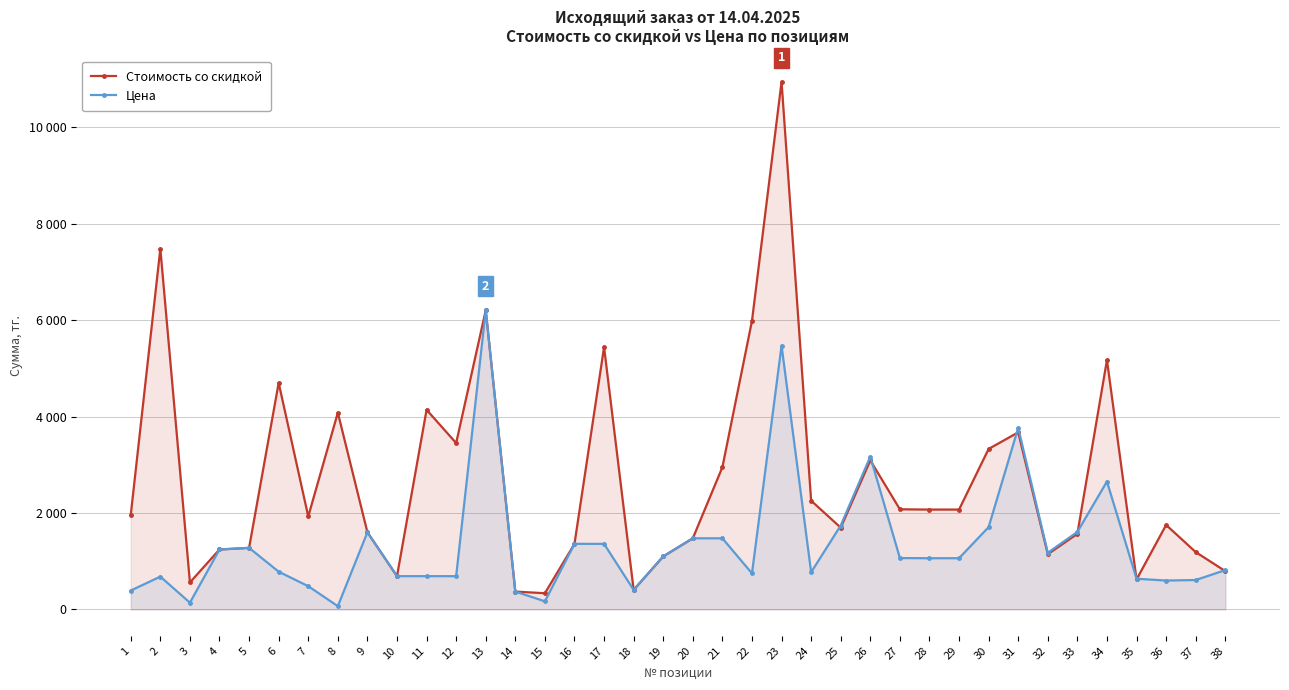

How many times do Цена and Стоимость со скидкой cross each other?

7